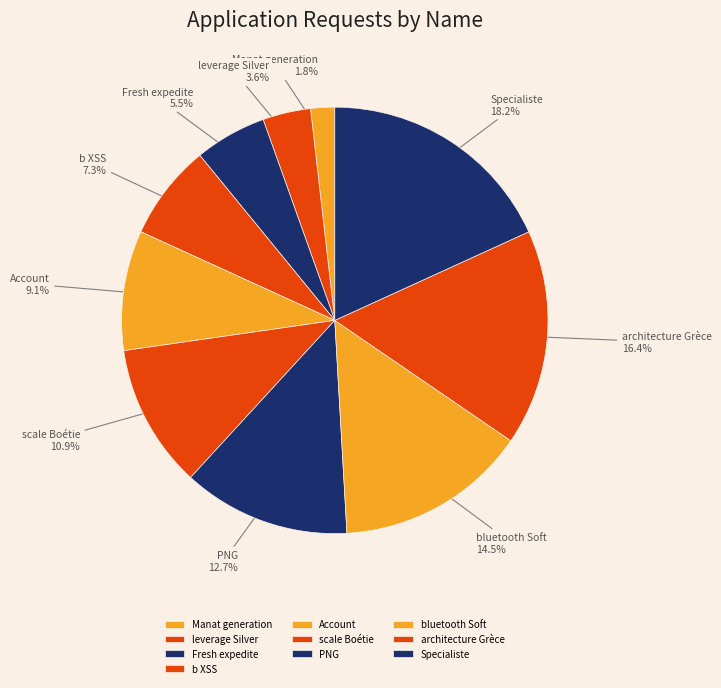

Which has a higher value, Specialiste or b XSS?

Specialiste